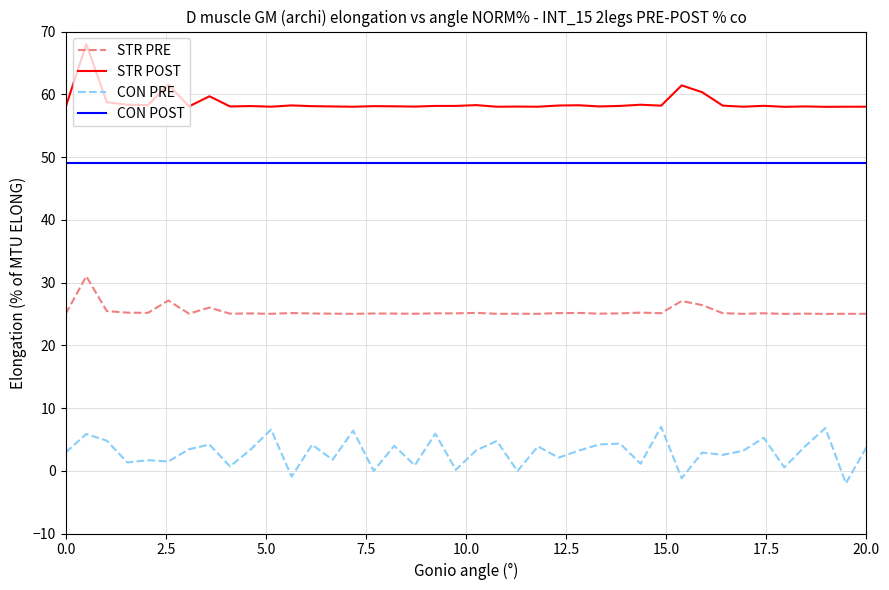

Which series has the largest total across all categories?

STR POST